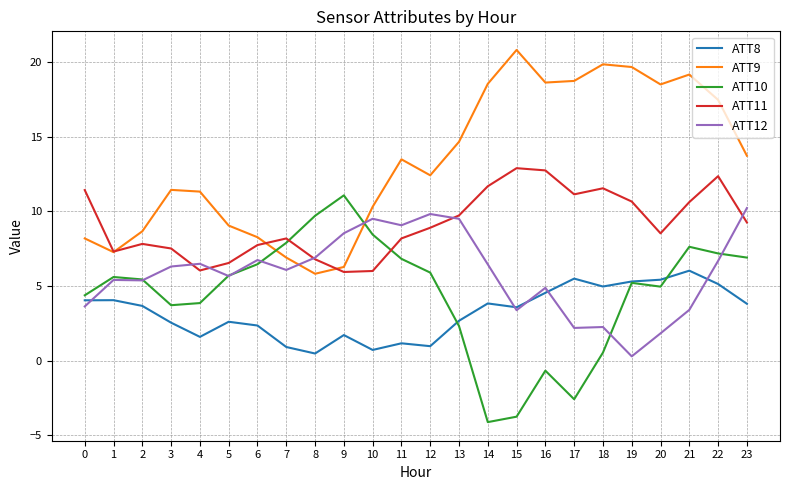

Rank the series by their maximum value, from highest to lowest.

ATT9, ATT11, ATT10, ATT12, ATT8